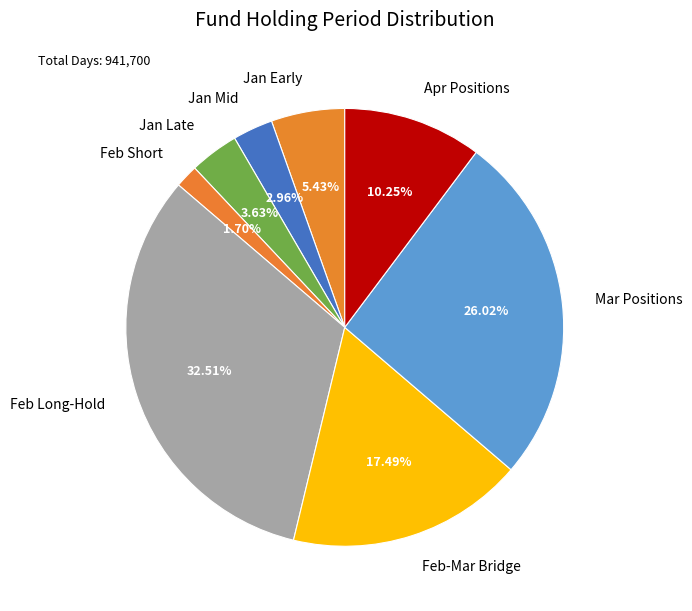

How many slices are in this pie chart?

8